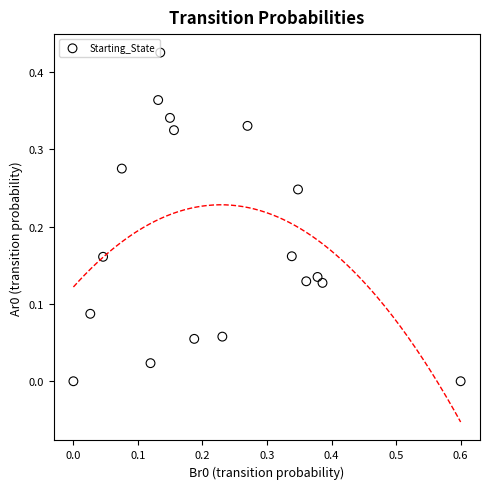

What is the range of X values (max minus min)?

0.6